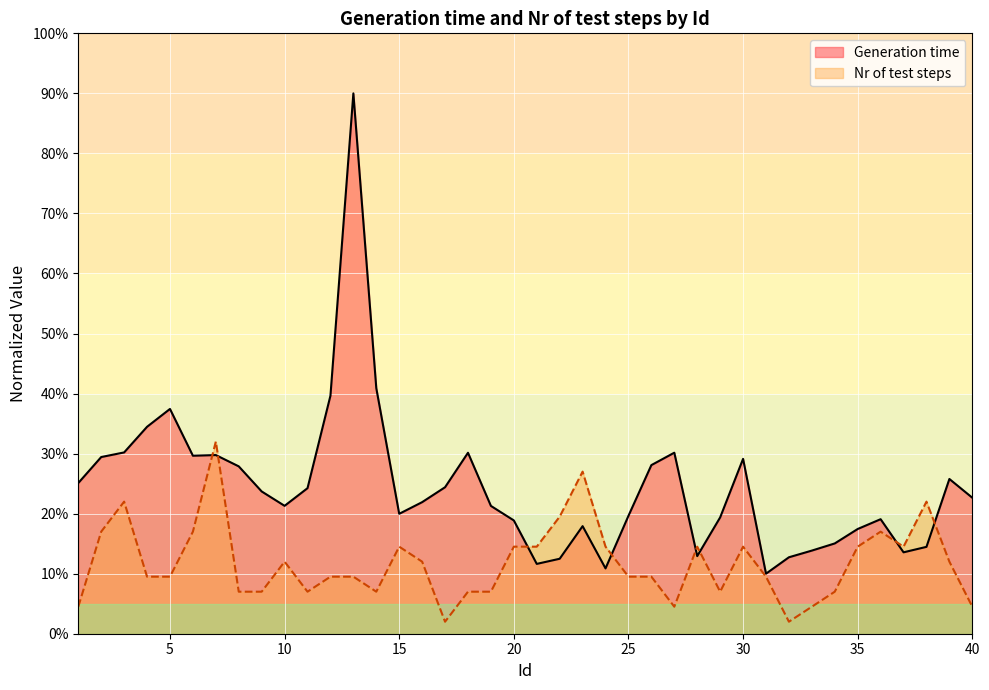

How many lines are shown in the chart?

2